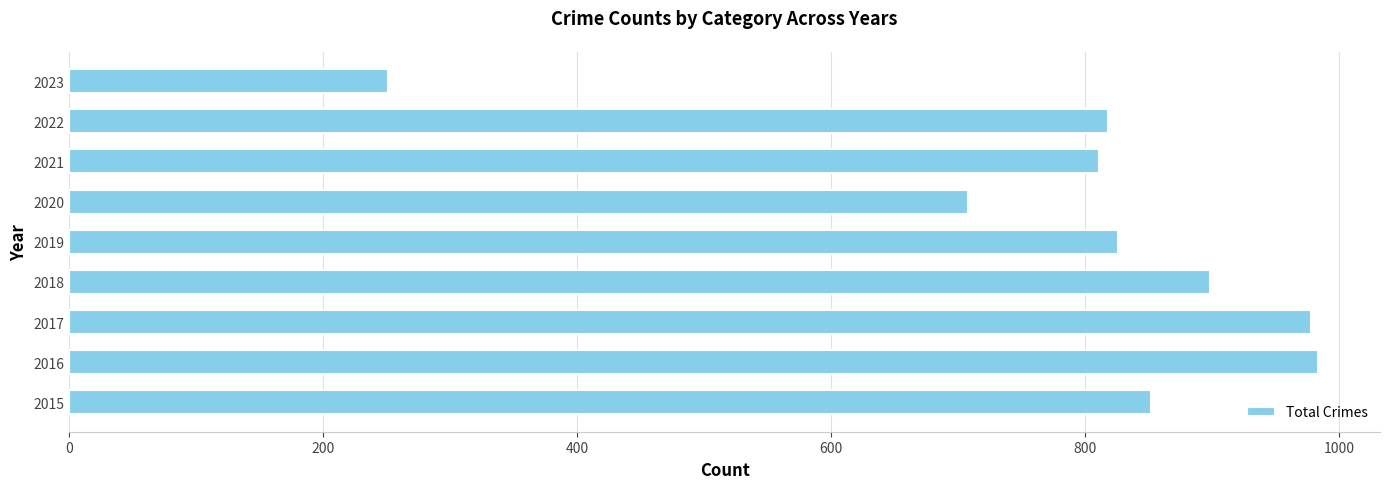

What is the maximum value shown in the chart?

983